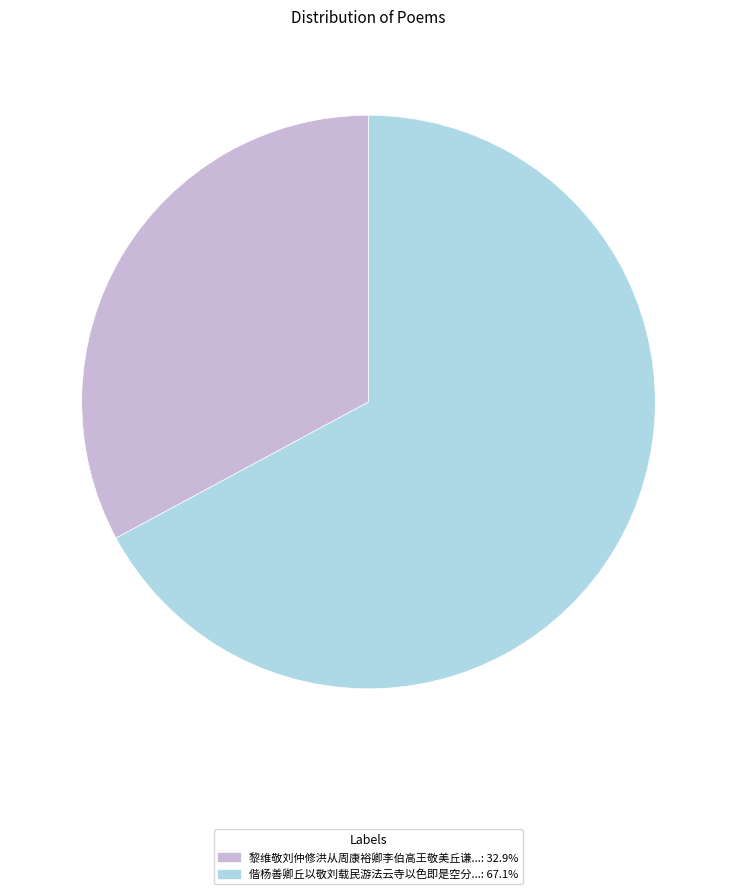

Do 偕杨善卿丘以敬刘载民游法云寺以色即是空分...: 67.1% and 黎维敬刘仲修洪从周康裕卿李伯高王敬美丘谦...: 32.9% together represent more than half of the pie?

Yes